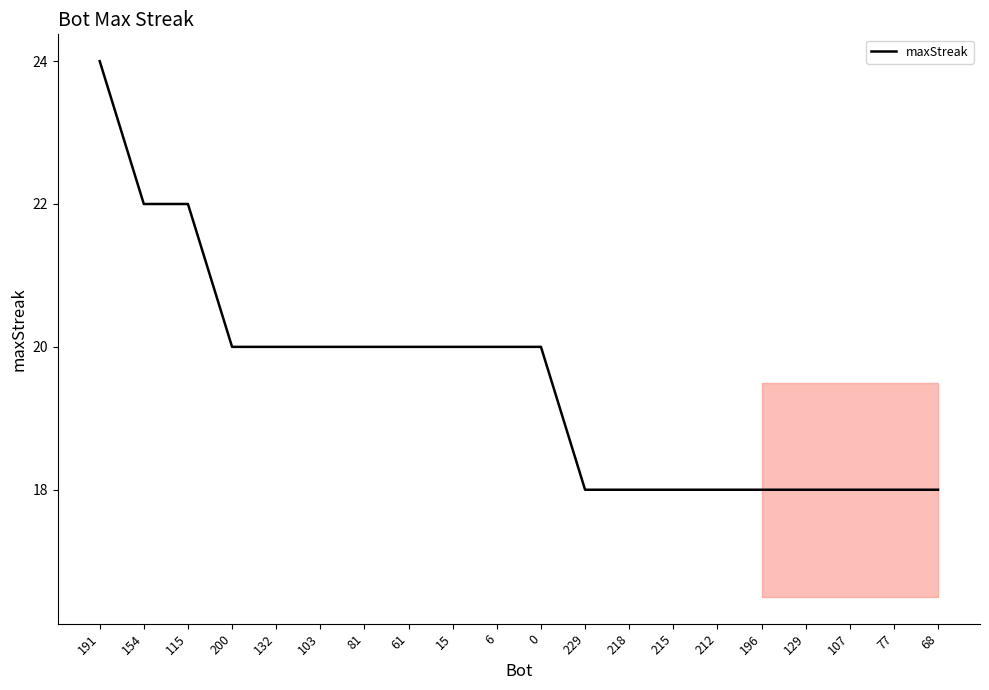

Which has a higher value, 154 or 200?

154